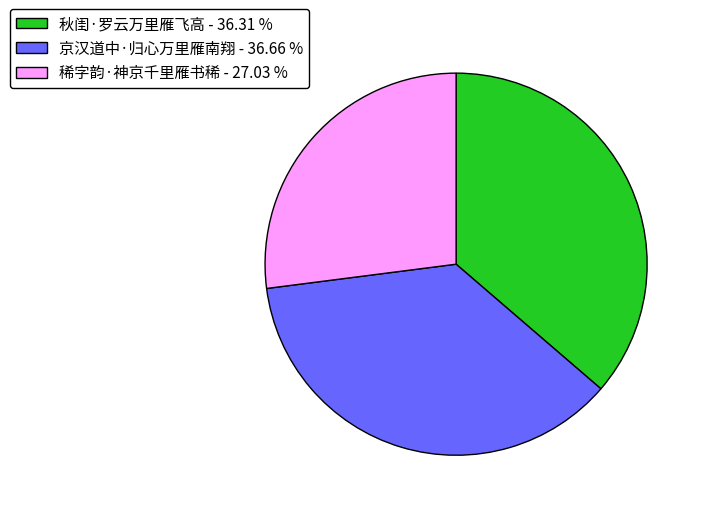

Which has a higher value, 稀字韵·神京千里雁书稀 or 京汉道中·归心万里雁南翔?

京汉道中·归心万里雁南翔